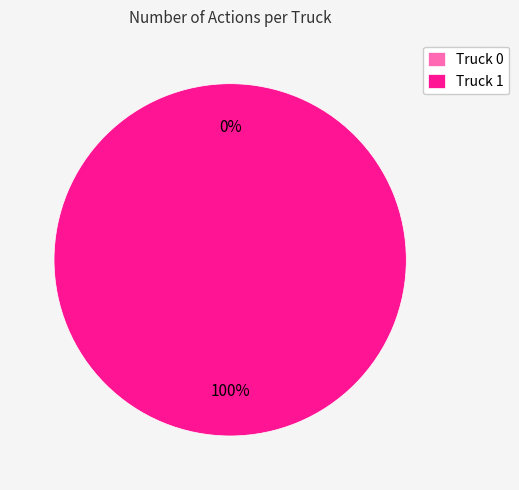

To the nearest percent, what is the difference between the largest and smallest slice percentages?

100%